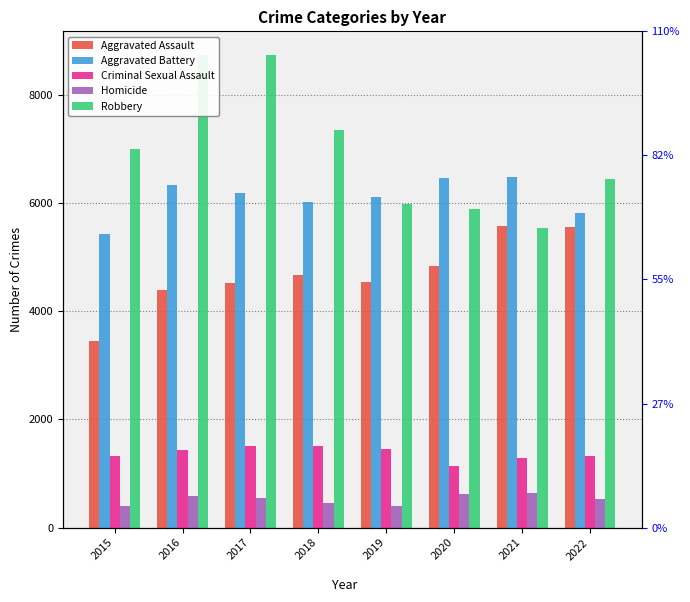

What is the difference between the maximum and minimum values in the Criminal Sexual Assault series?

381